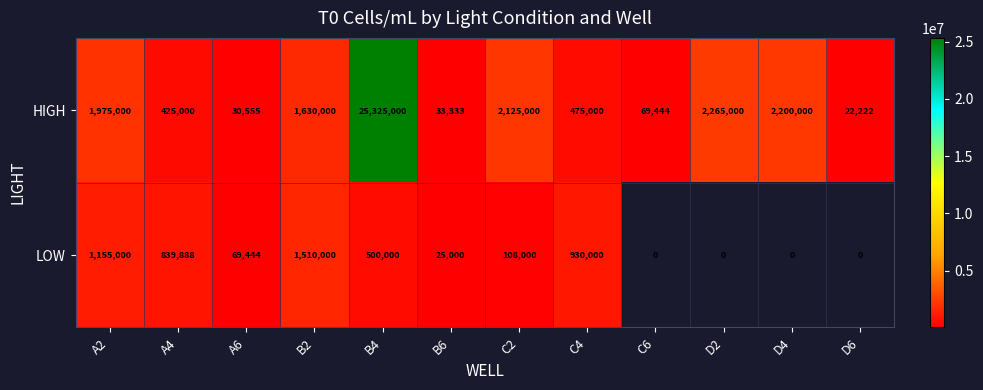

Read the HIGH value at C6, to the nearest 50.

69450